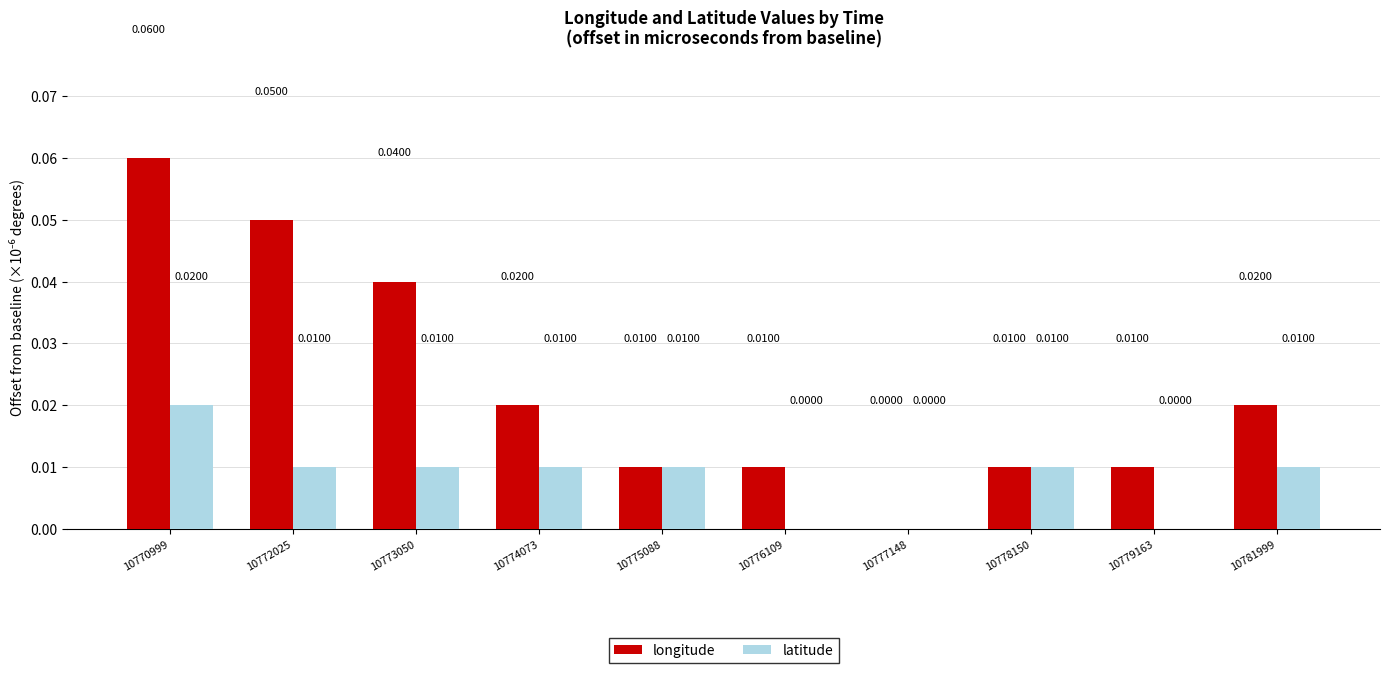

Which series has the largest total across all categories?

longitude